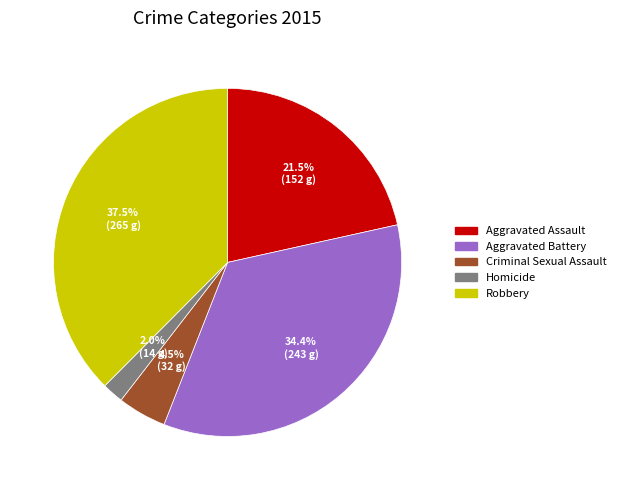

Which category has the smallest portion of the pie?

Homicide